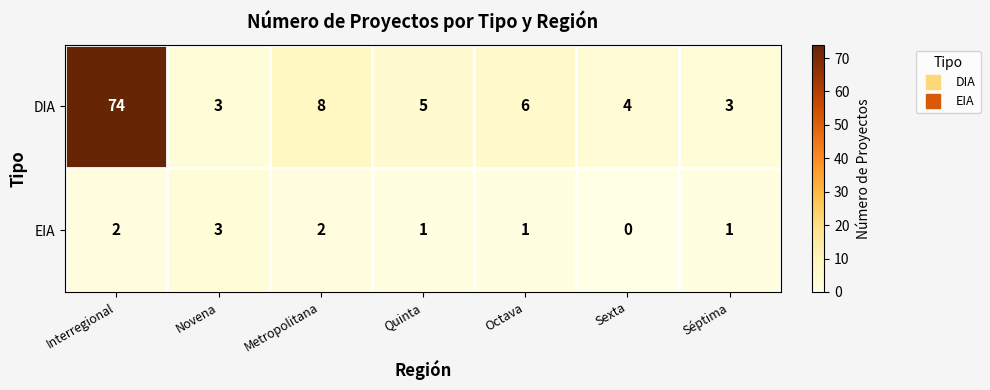

Which series changed the most between Octava and Sexta?

DIA